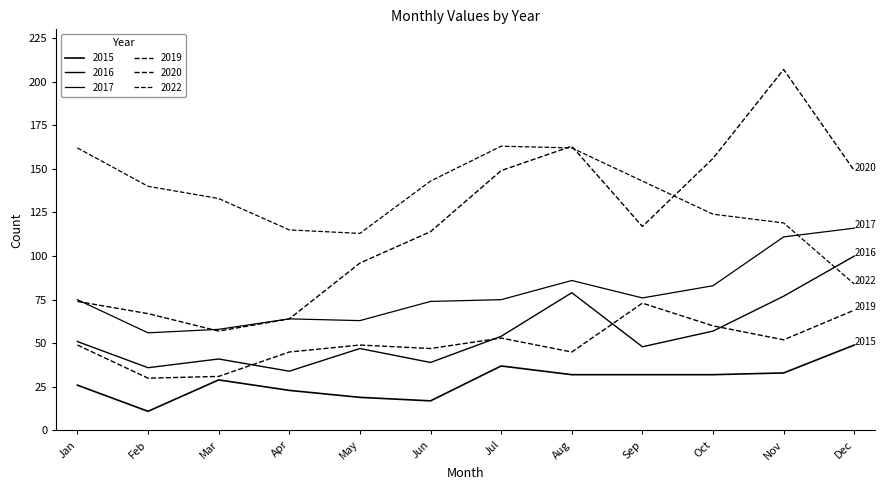

How many lines are shown in the chart?

6